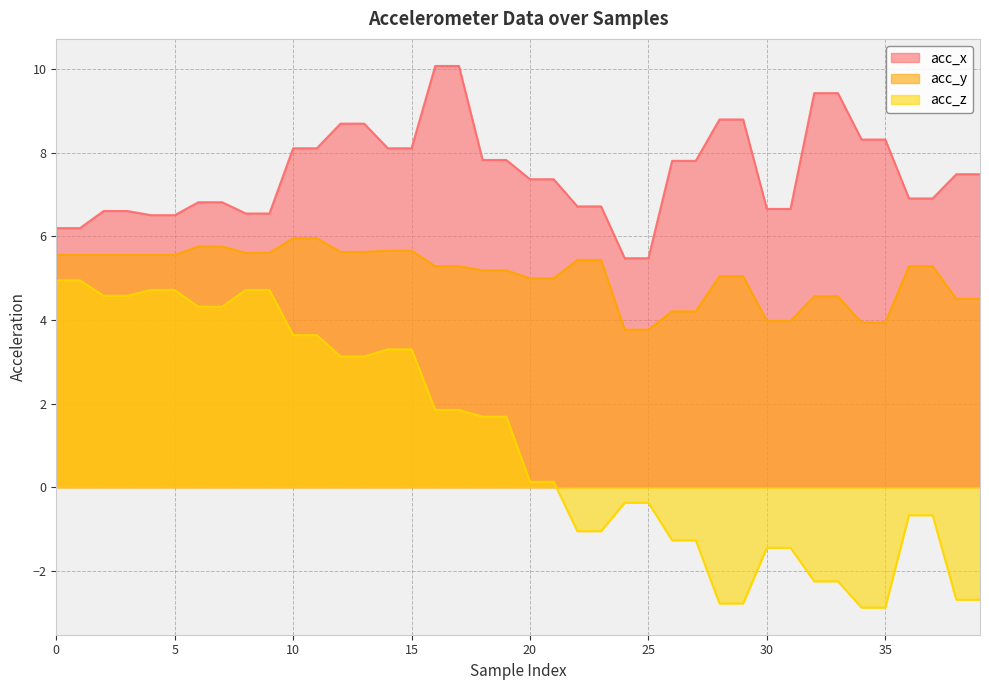

Reading left to right, transcribe all the data shown in this chart.

acc_x: 6.2	6.2	6.6	6.6	6.5	6.5	6.8	6.8	6.5	6.5	8.1	8.1	8.7	8.7	8.1	8.1	10.1	10.1	7.8	7.8	7.4	7.4	6.7	6.7	5.5	5.5	7.8	7.8	8.8	8.8	6.7	6.7	9.4	9.4	8.3	8.3	6.9	6.9	7.5	7.5
acc_y: 5.6	5.6	5.6	5.6	5.6	5.6	5.8	5.8	5.6	5.6	6.0	6.0	5.6	5.6	5.7	5.7	5.3	5.3	5.2	5.2	5.0	5.0	5.4	5.4	3.8	3.8	4.2	4.2	5.0	5.0	4.0	4.0	4.6	4.6	3.9	3.9	5.3	5.3	4.5	4.5
acc_z: 5.0	5.0	4.6	4.6	4.7	4.7	4.3	4.3	4.7	4.7	3.6	3.6	3.1	3.1	3.3	3.3	1.9	1.9	1.7	1.7	0.1	0.1	-1.1	-1.1	-0.4	-0.4	-1.3	-1.3	-2.8	-2.8	-1.4	-1.4	-2.2	-2.2	-2.9	-2.9	-0.7	-0.7	-2.7	-2.7